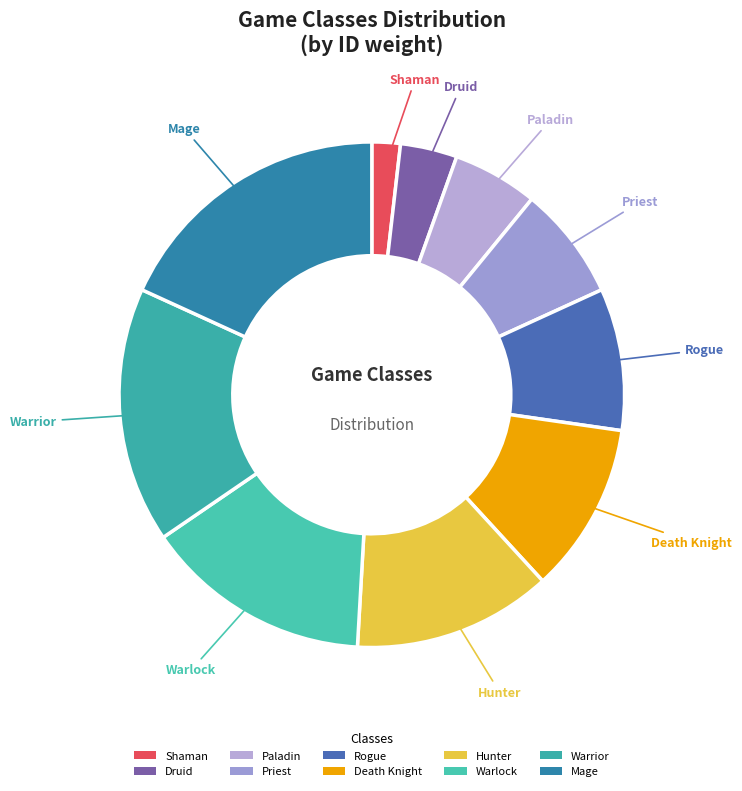

Does Mage represent more than half of the total?

No